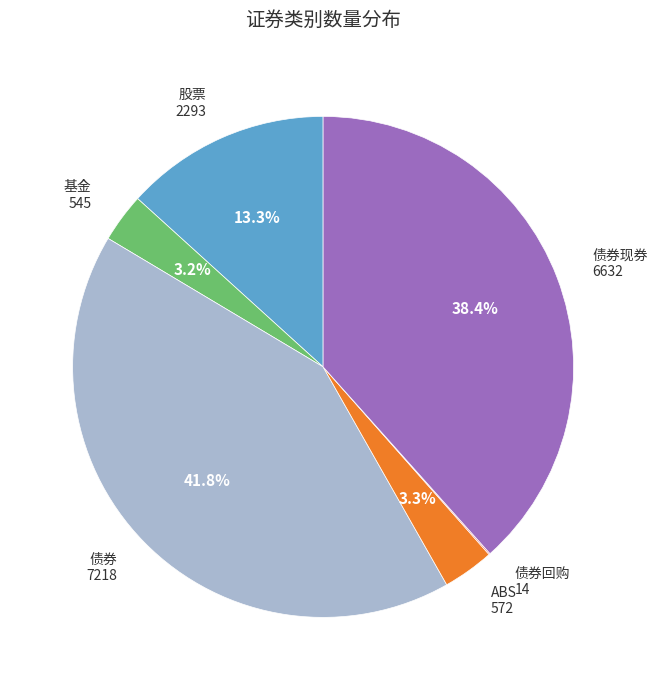

Approximately how many times larger is the value at 债券现券 compared to ABS?

11.6